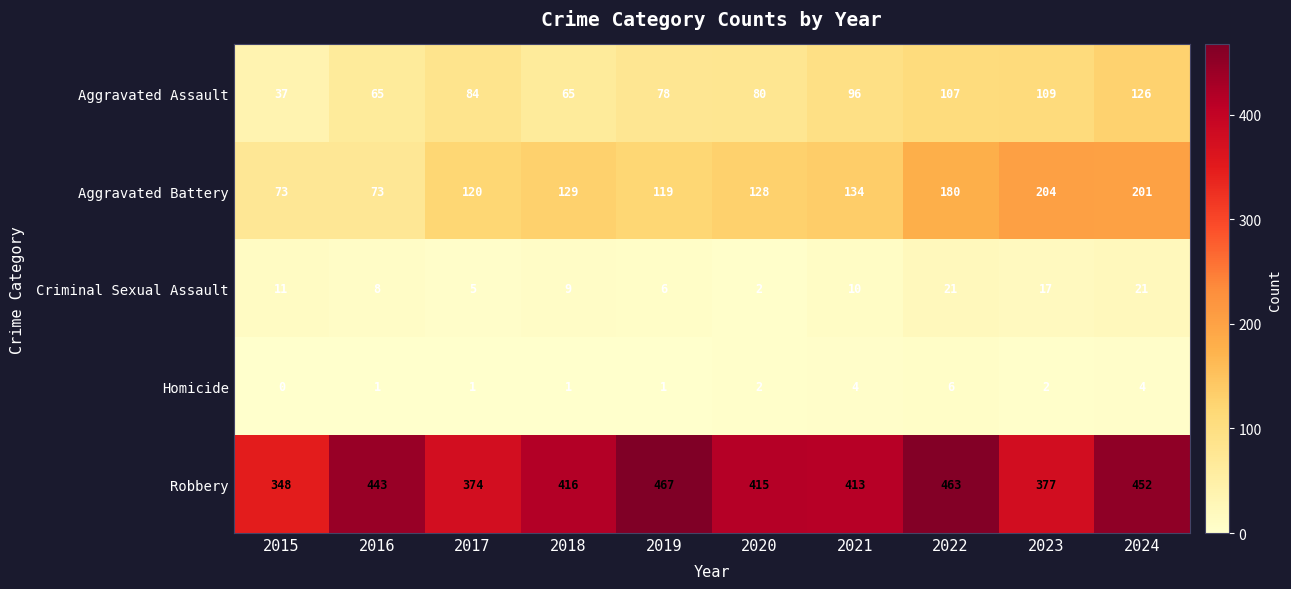

How many data points in Aggravated Assault are less than 84?

5